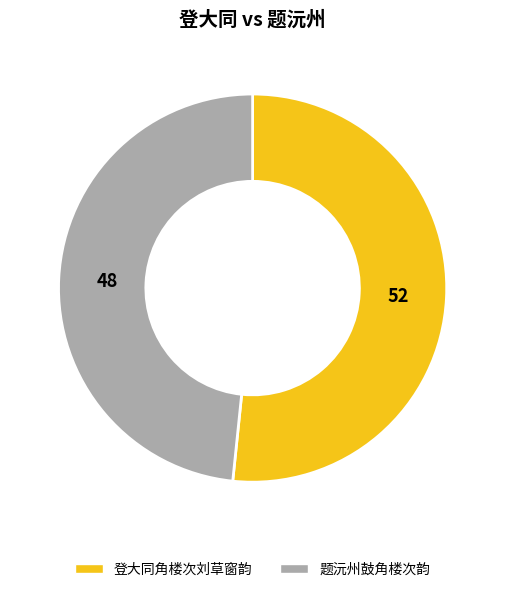

Which category has the biggest portion of the pie?

登大同角楼次刘草窗韵